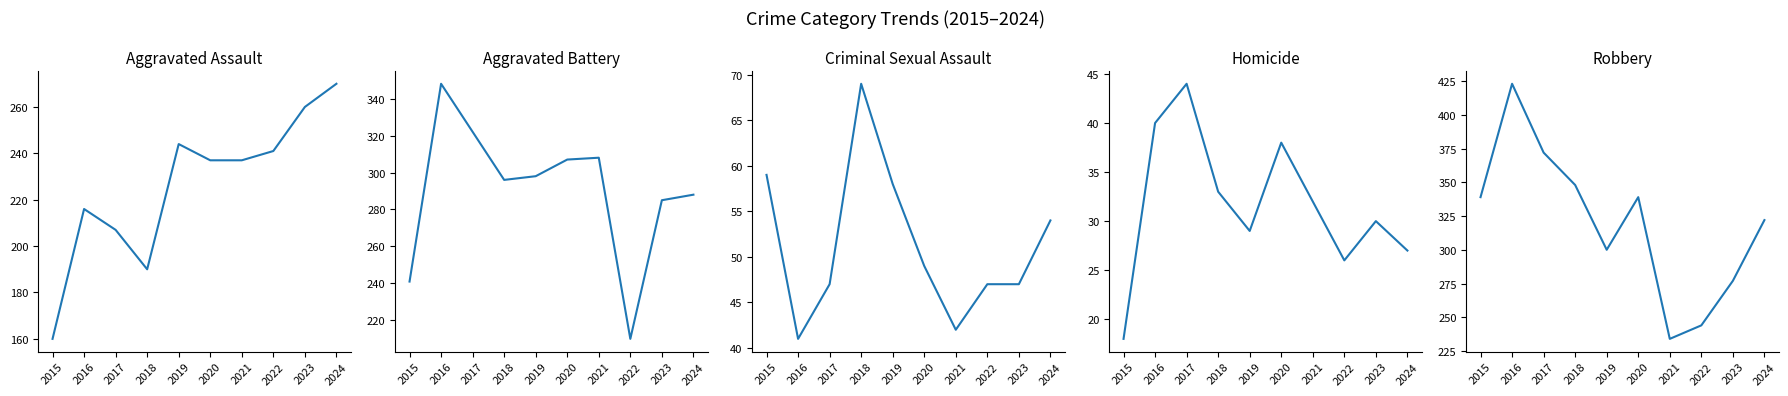

True or false: Aggravated Battery and Homicide intersect in this chart.

False